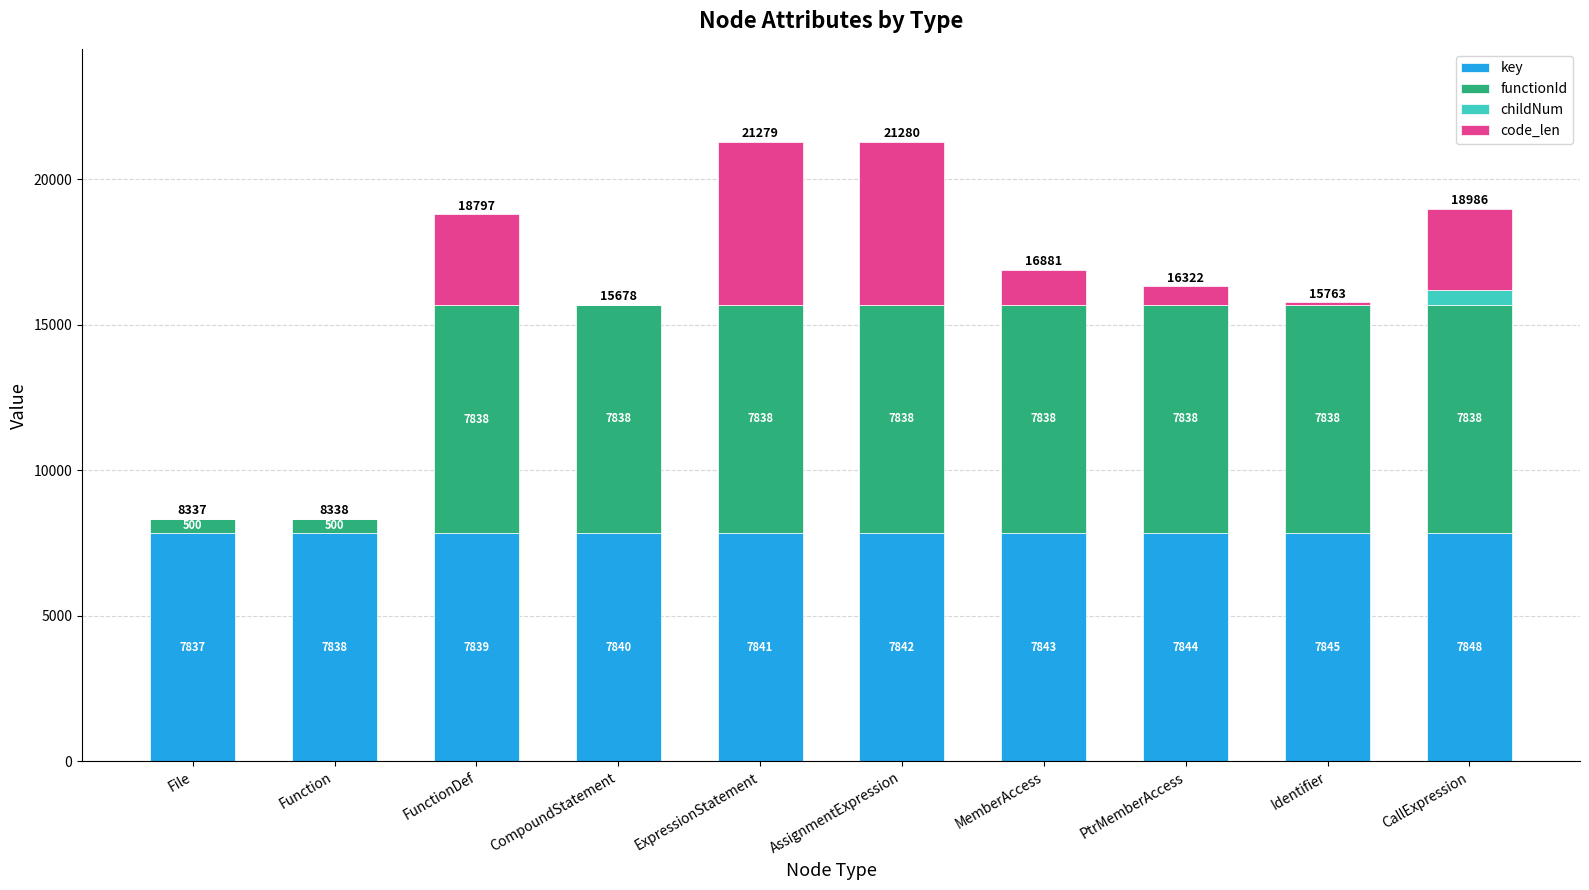

The value of key at CallExpression is 2715. True or false?

False